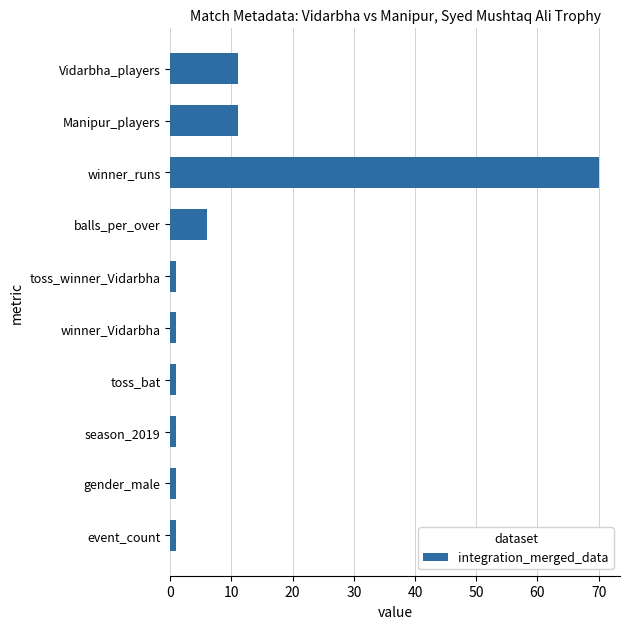

What is the difference between the second highest and second lowest values?

10